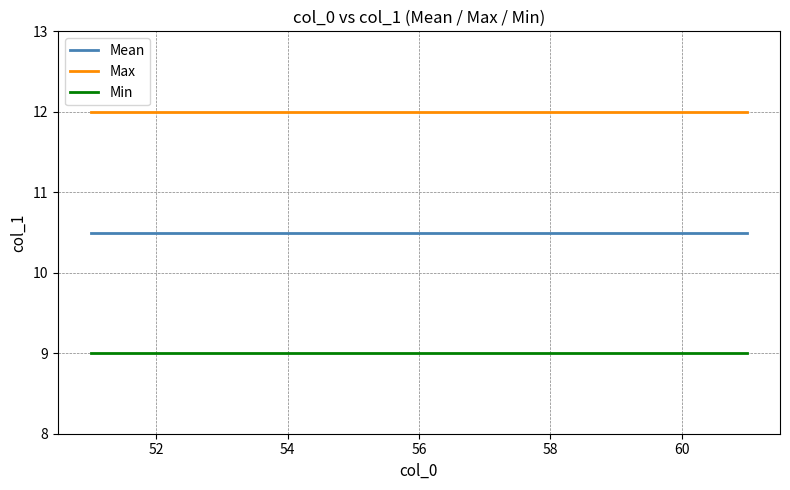

What is the smallest value displayed?

9.0